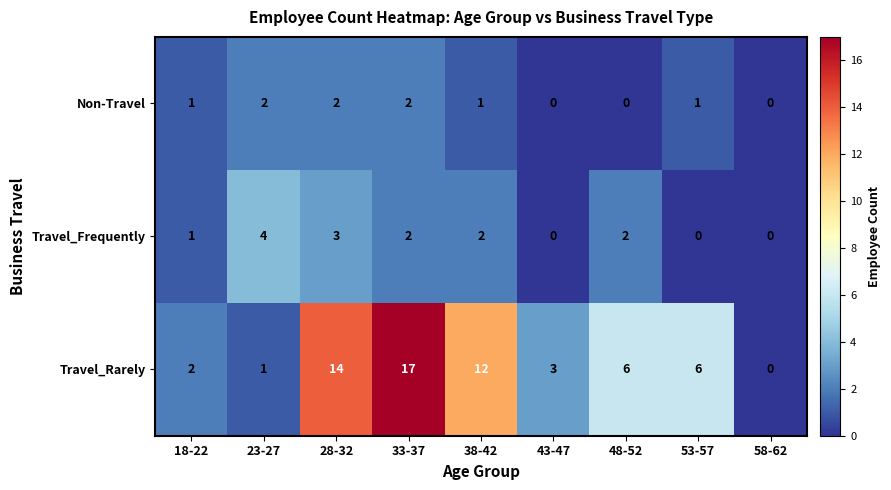

At 23-27, list the series in order from largest to smallest.

Travel_Frequently, Non-Travel, Travel_Rarely